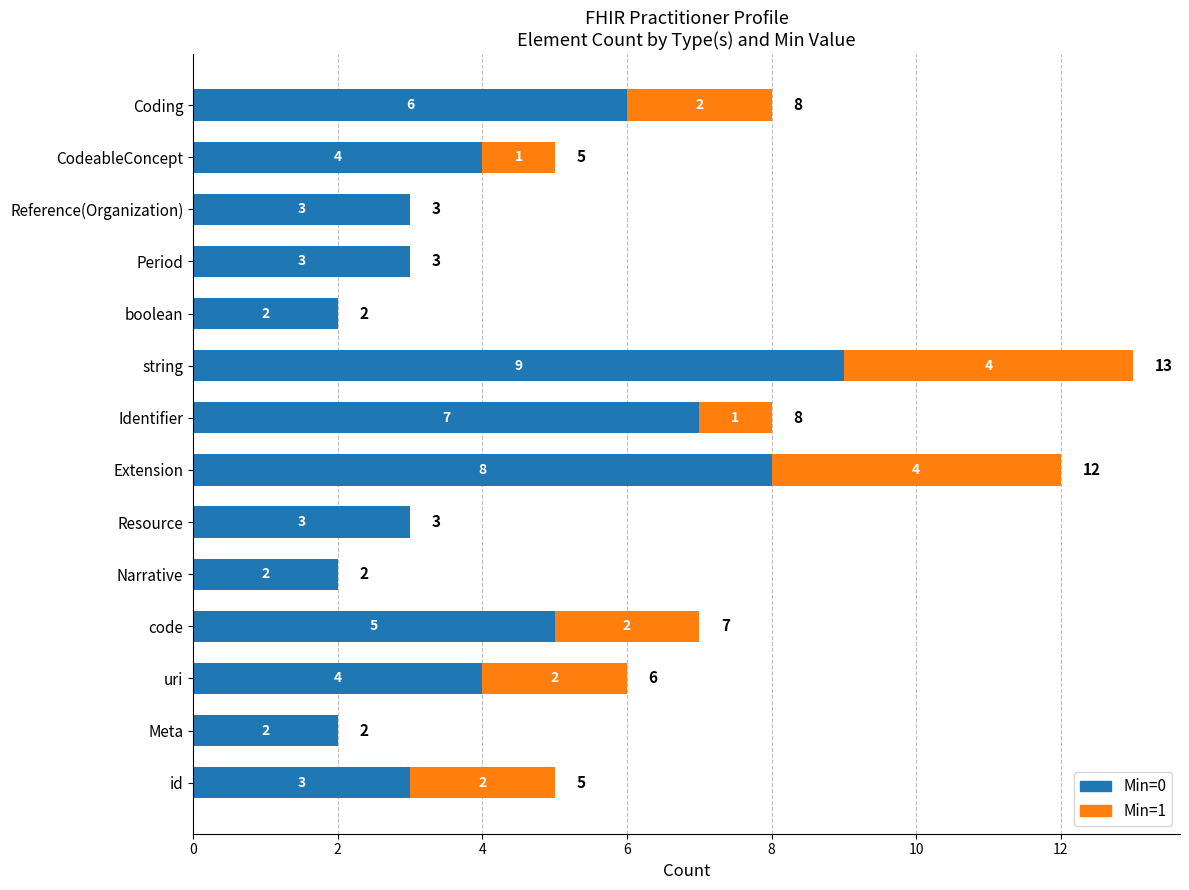

At which category is the sum across all series the highest?

string